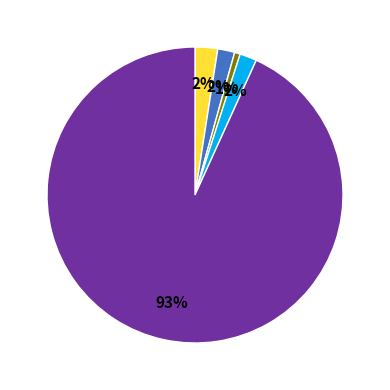

Is there a majority slice in this chart?

Yes